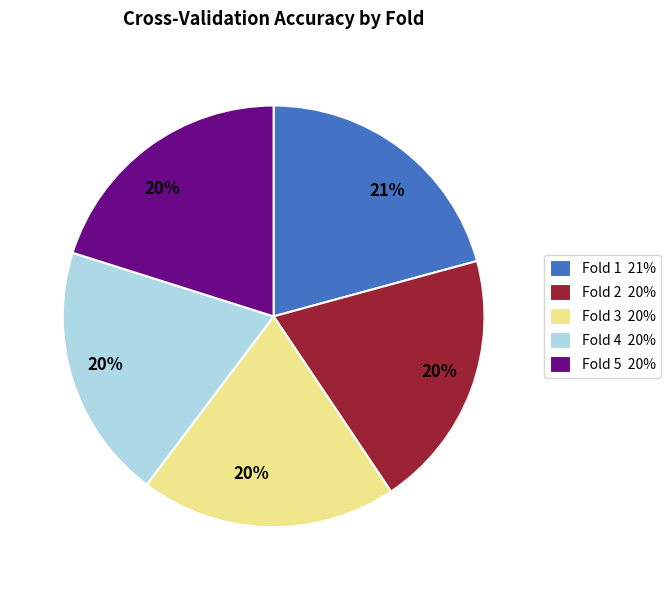

What percentage is the Fold 5 slice, to the nearest percent?

20%